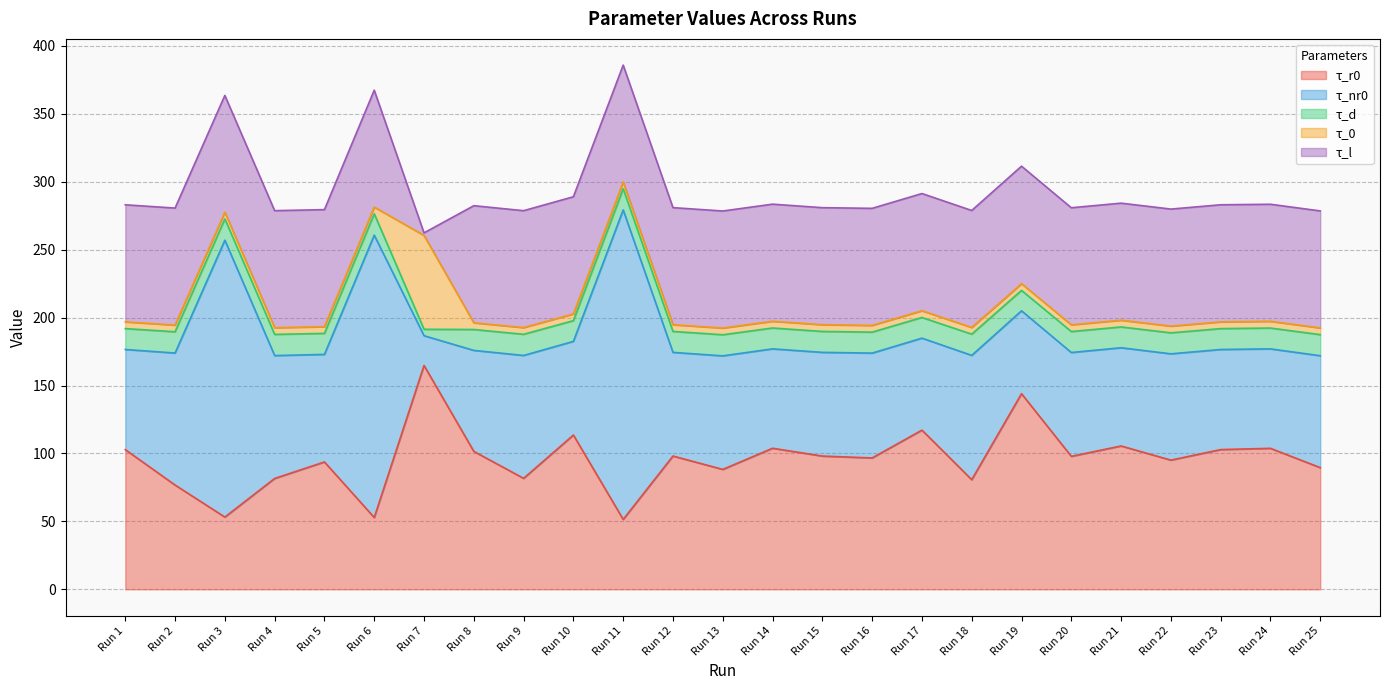

The value of τ_r0 at Run 16 is 96.7. True or false?

True